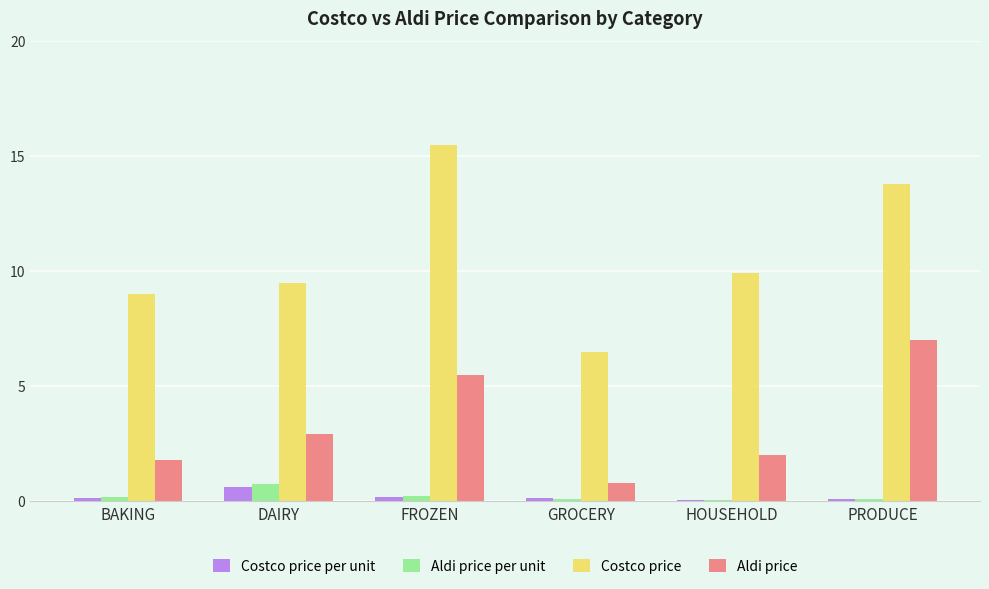

Between BAKING and FROZEN, which series saw the biggest shift?

Costco price